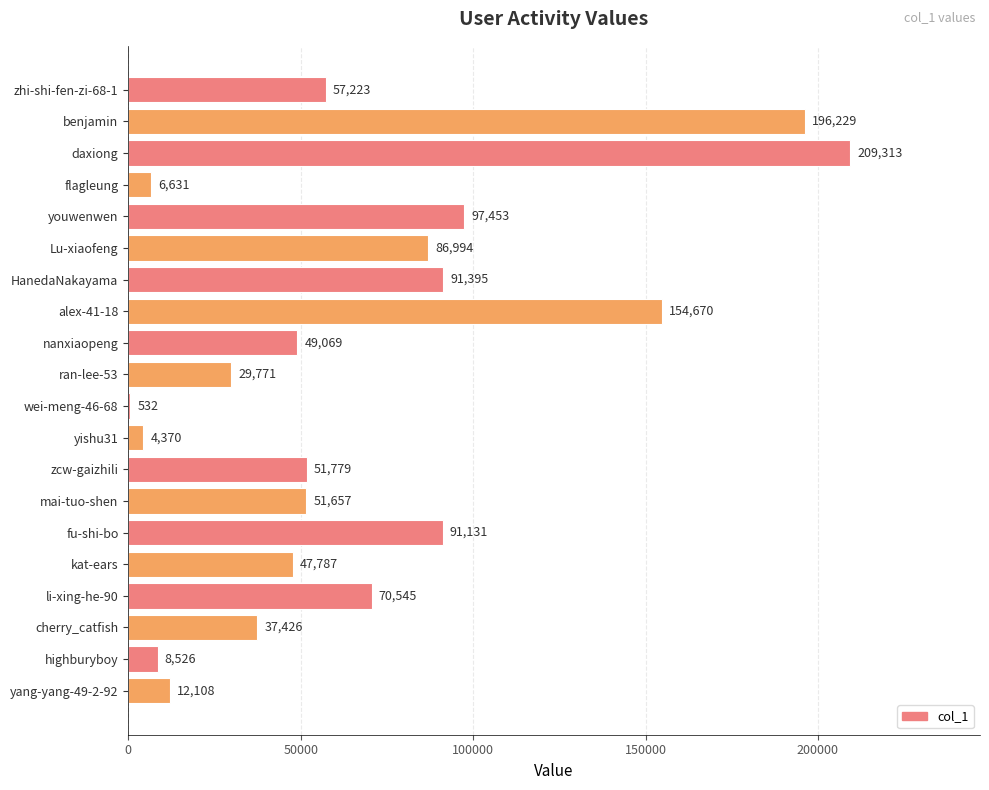

At which label is the value closest to 104922?

youwenwen